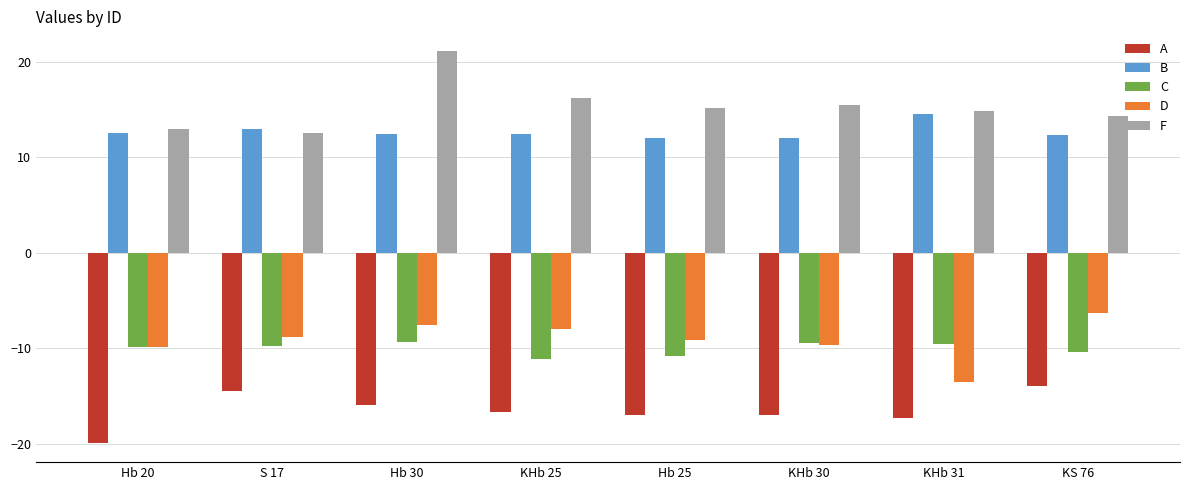

What is the difference between the second highest and minimum values in the B series?

0.9